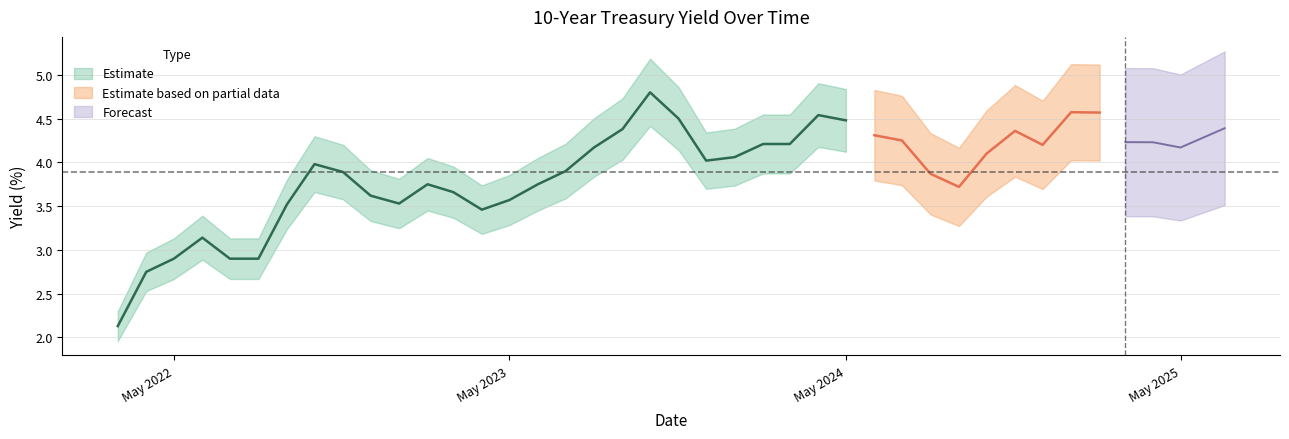

How many data points are above 4?

21